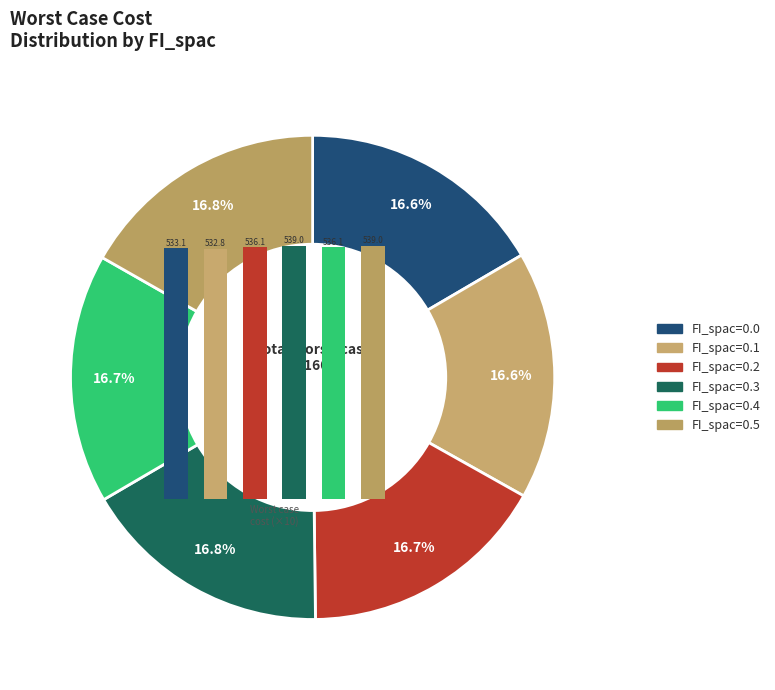

What is the ratio of the value at 0 to the value at 5?

1.0